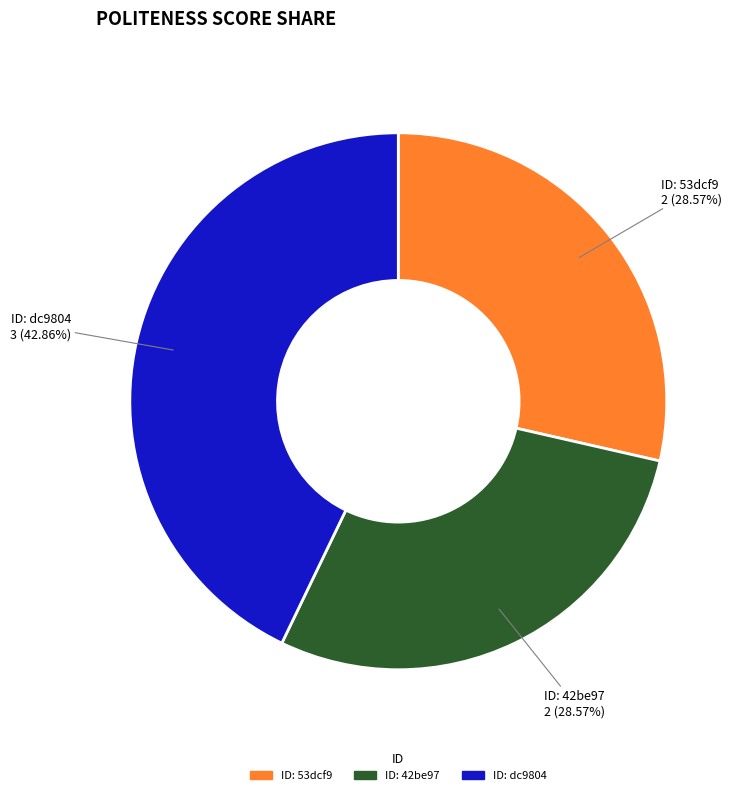

What is the largest slice in the pie chart?

ID: dc9804